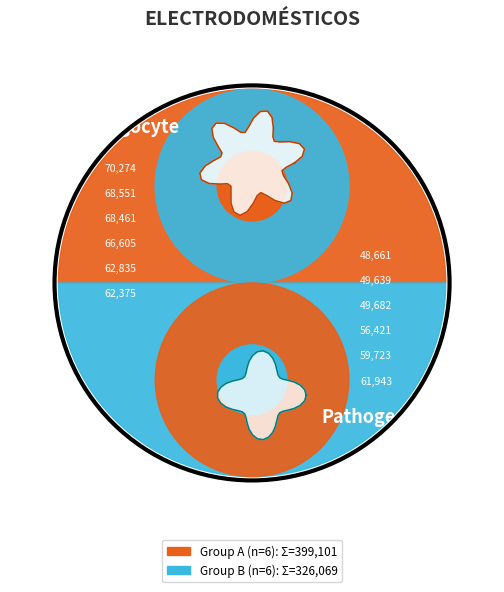

True or false: 66605 accounts for 1% of the total.

False